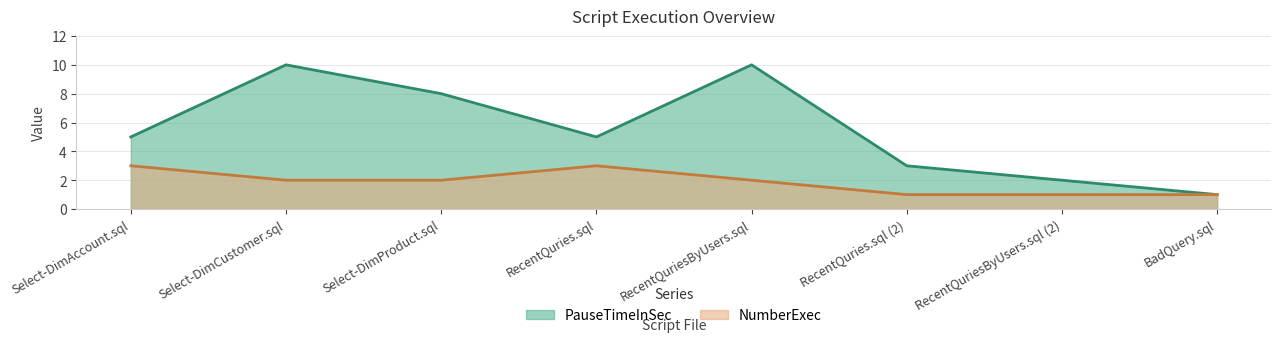

How many data points in PauseTimeInSec are less than 5?

3